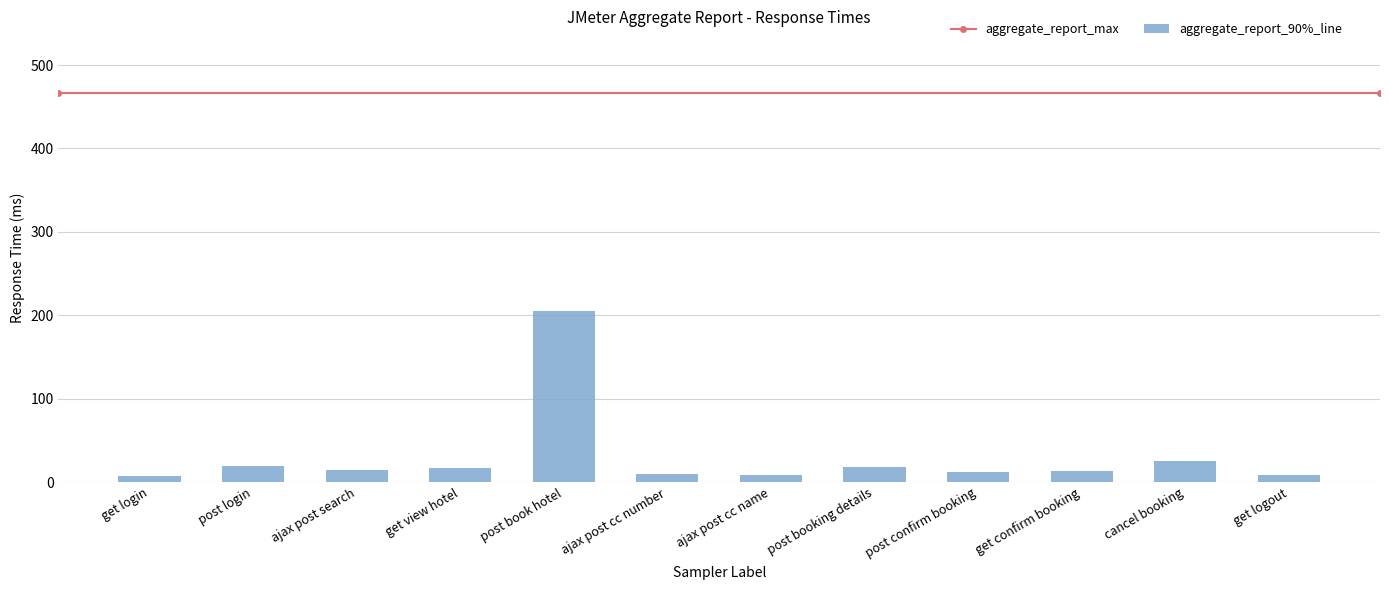

What is the difference between the values at ajax post cc number and ajax post cc name?

2